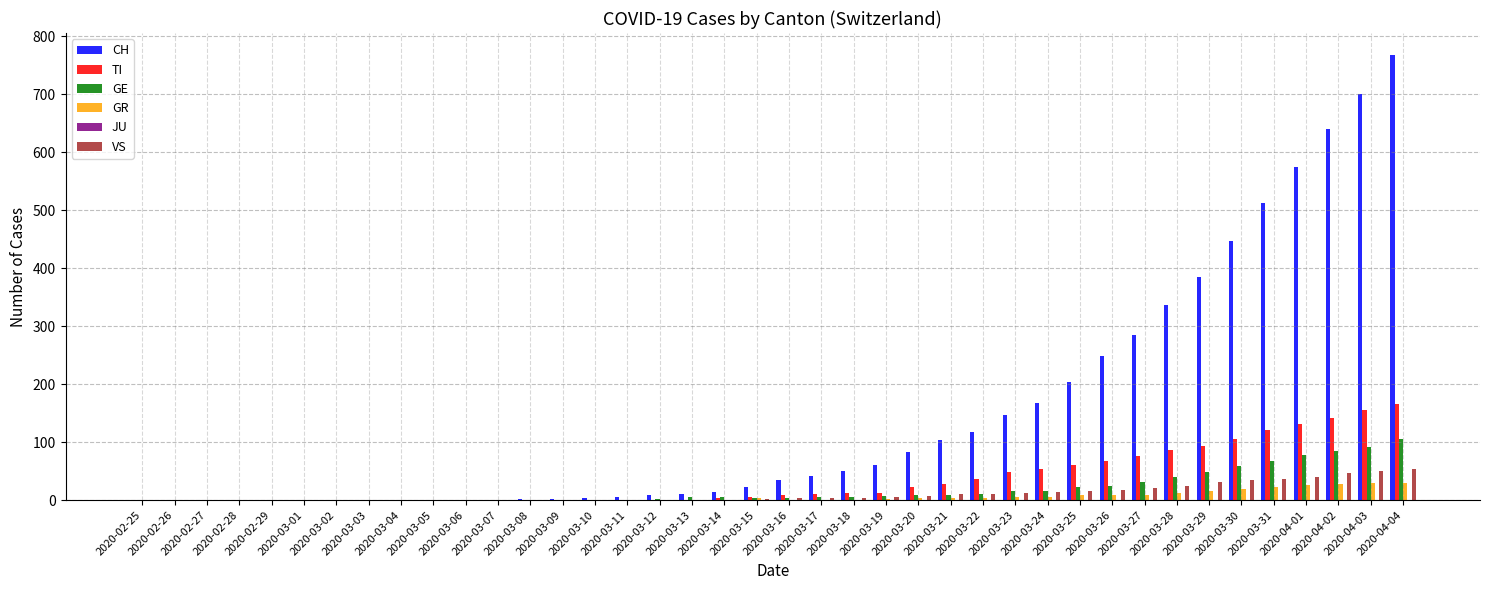

Is it true that TI equals 76 at 2020-03-27?

True